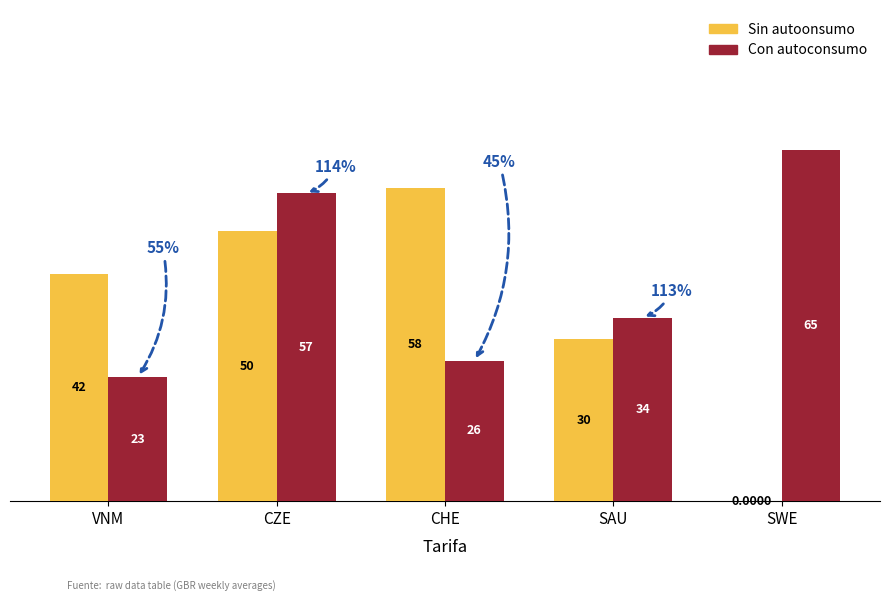

The value of Con autoconsumo at VNM is 23. True or false?

True